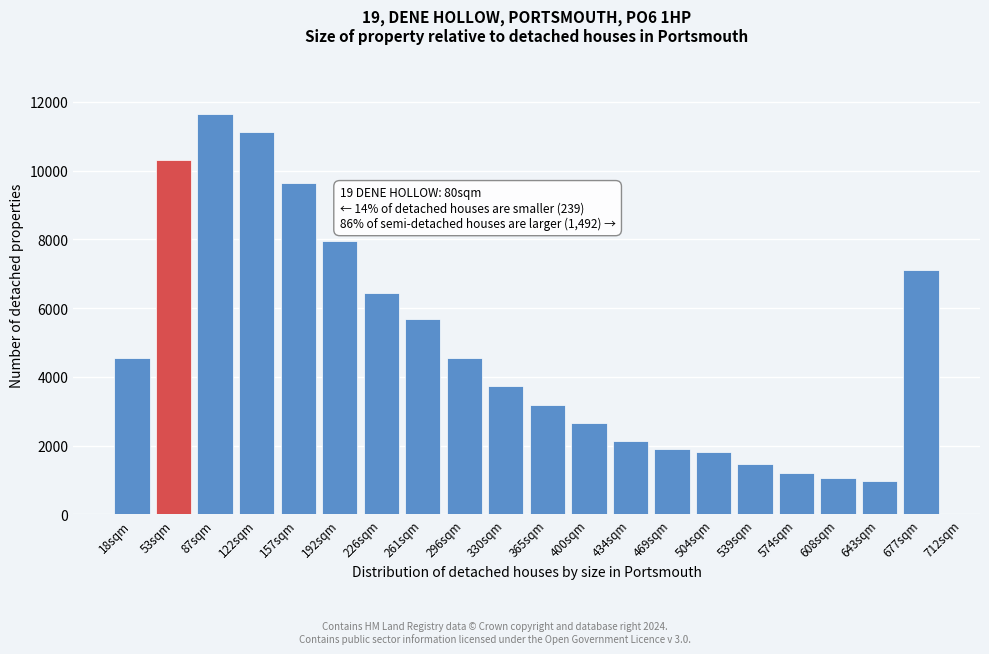

What is the ratio of the value at 18sqm to the value at 330sqm?

1.2